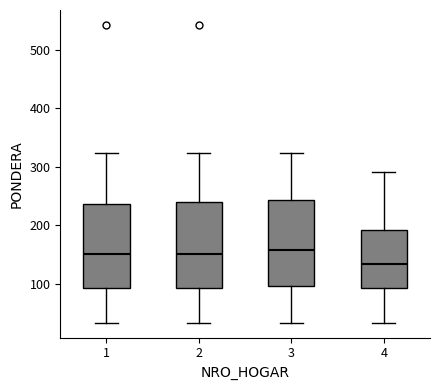

Where does the upper whisker of the box at x = 4 end on the y-axis? The values are not printed on the chart, so give them approximately, as read against the axis.

290